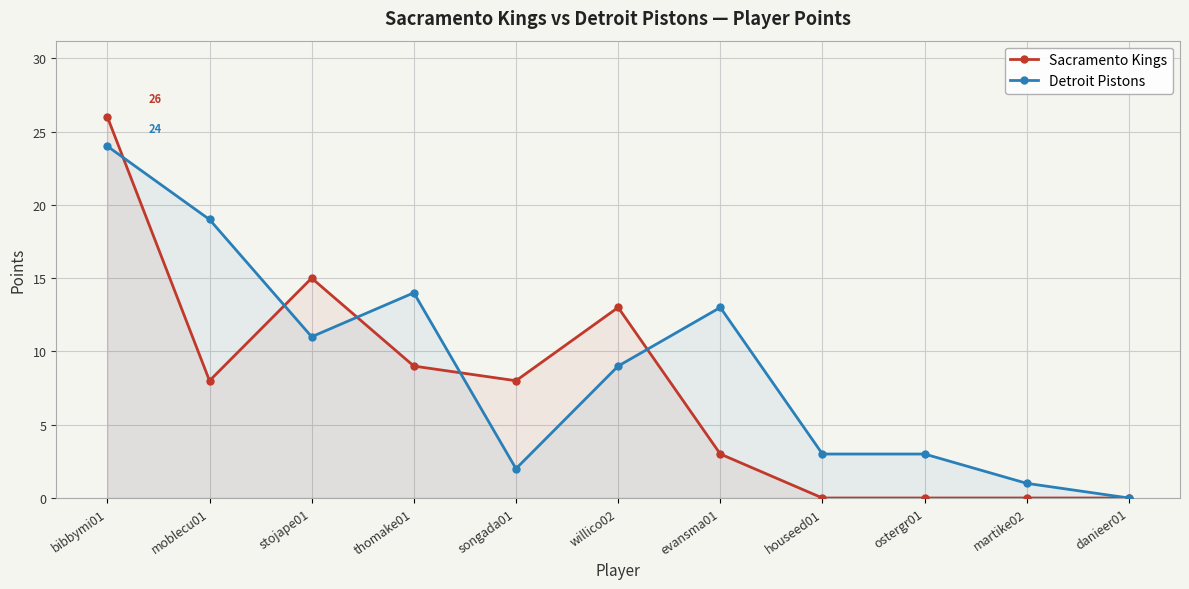

The value of Detroit Pistons at stojape01 is 11. True or false?

True